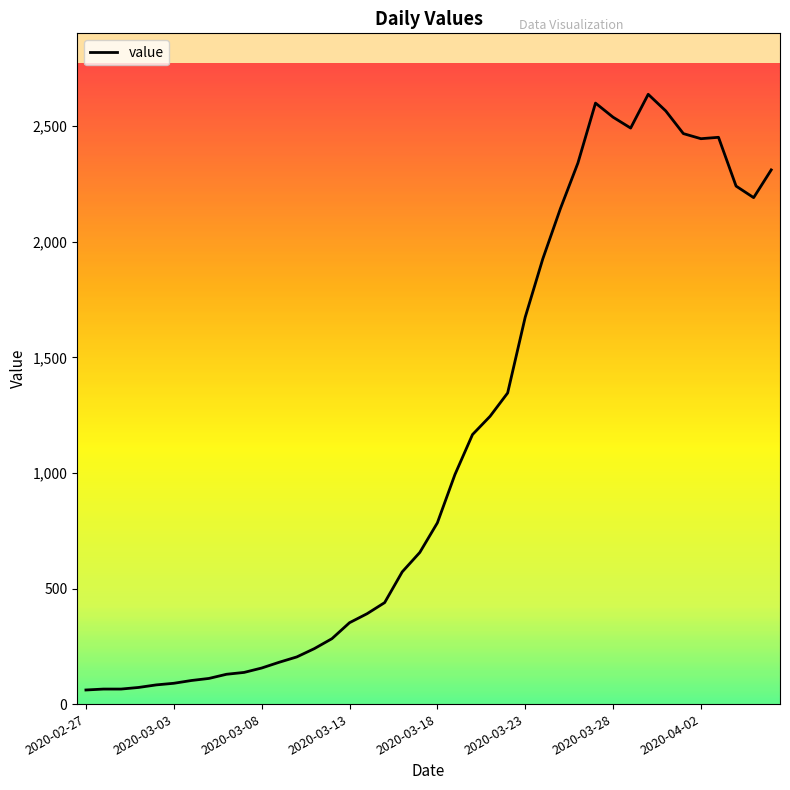

What is the greatest value displayed?

2638